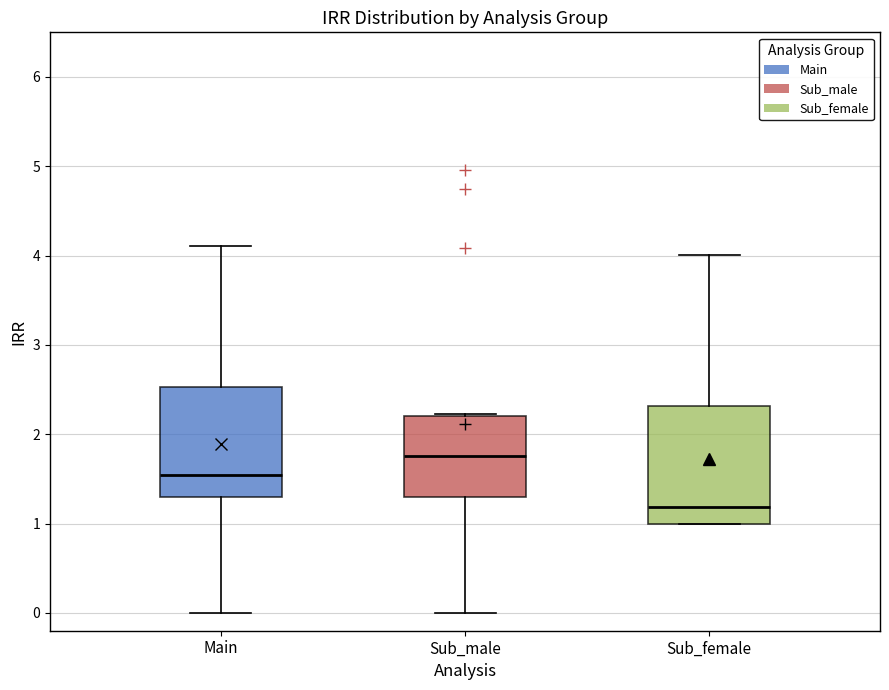

Reading left to right, transcribe this box plot: for each box, give where its median line is, the range the box spans, and where its two whiskers end, as read against the y-axis. The values are not printed on the chart, so give them approximately, as read against the axis.

Main: median 1.5, box 1.3 to 2.5, whiskers 0.0 to 4.1
Sub_male: median 1.8, box 1.3 to 2.2, whiskers 0.0 to 2.2
Sub_female: median 1.2, box 1.0 to 2.3, whiskers 1.0 to 4.0